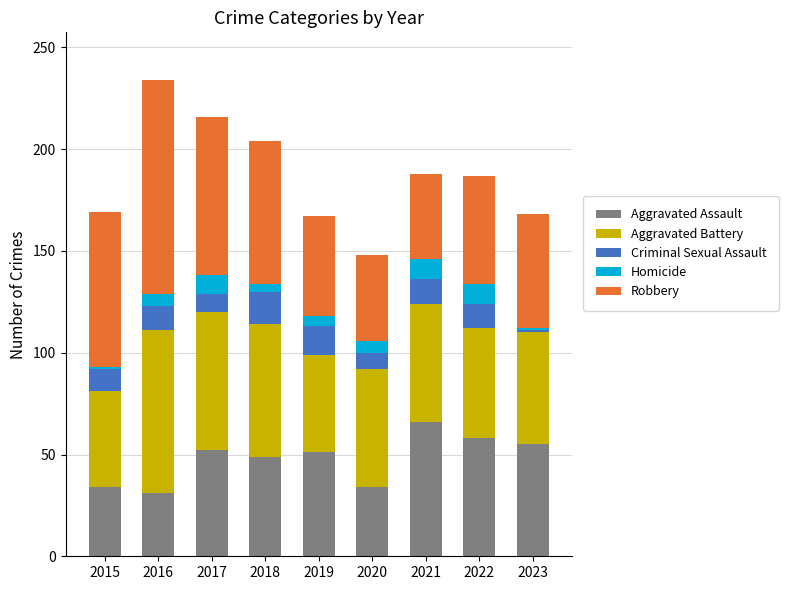

What is the total value across all series at 2021?

188